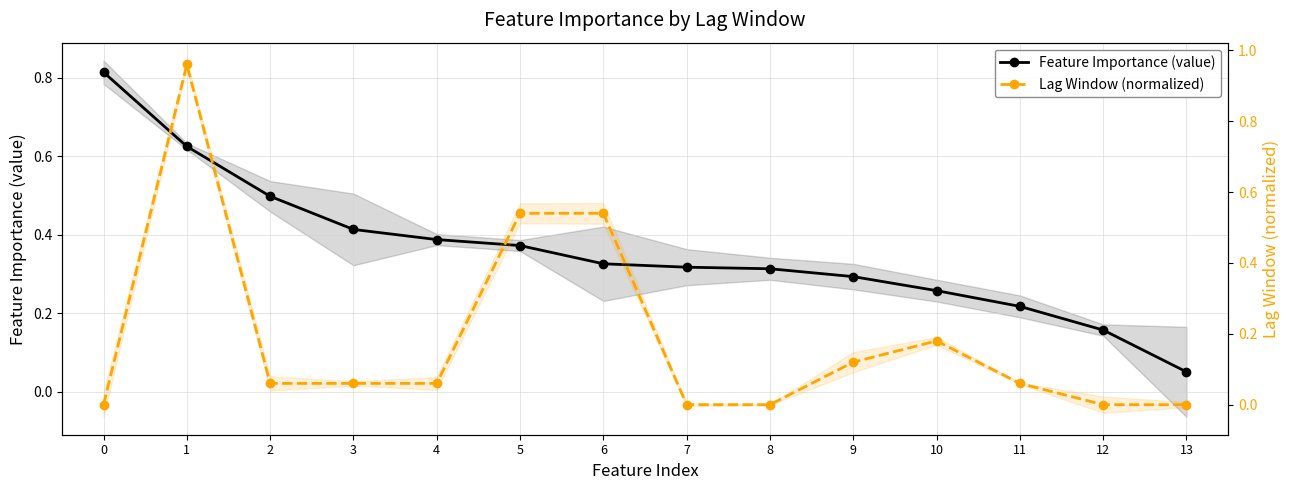

Which series changed the most between 1 and 11?

Lag Window (normalized)